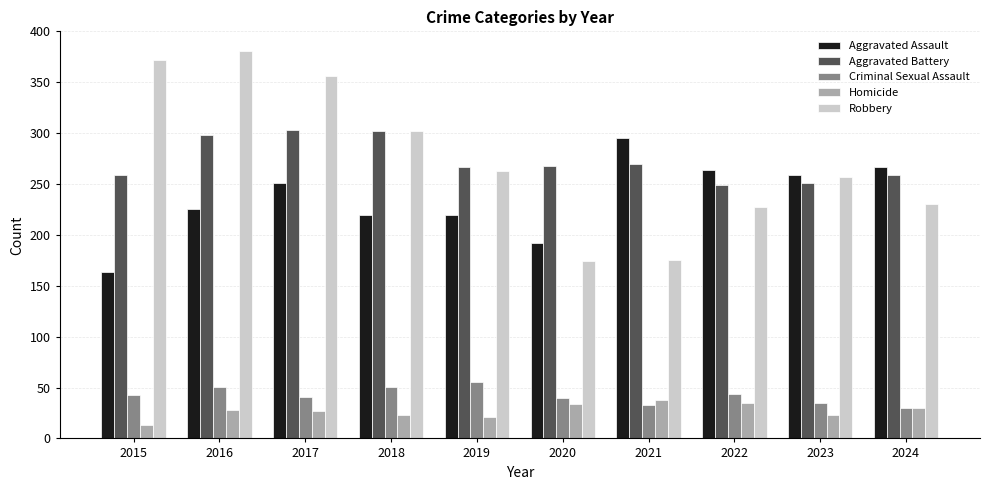

True or false: Aggravated Battery has a value of 259 at 2024.

True